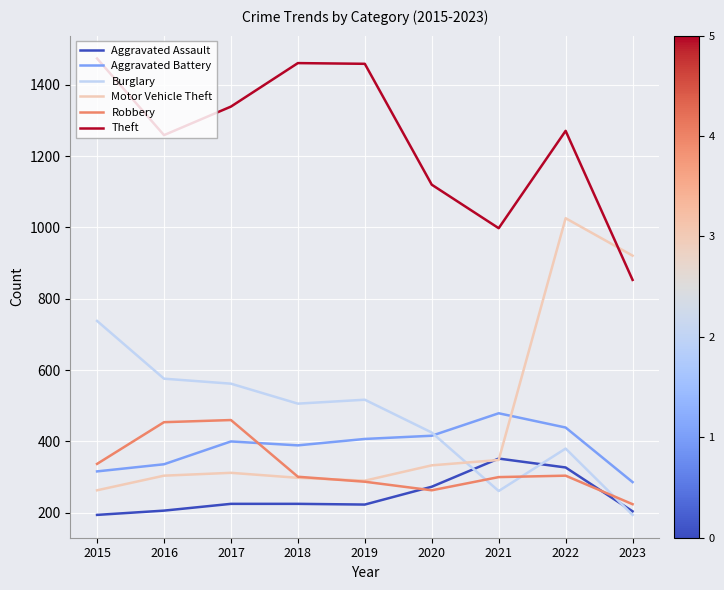

True or false: Aggravated Assault and Theft intersect in this chart.

False